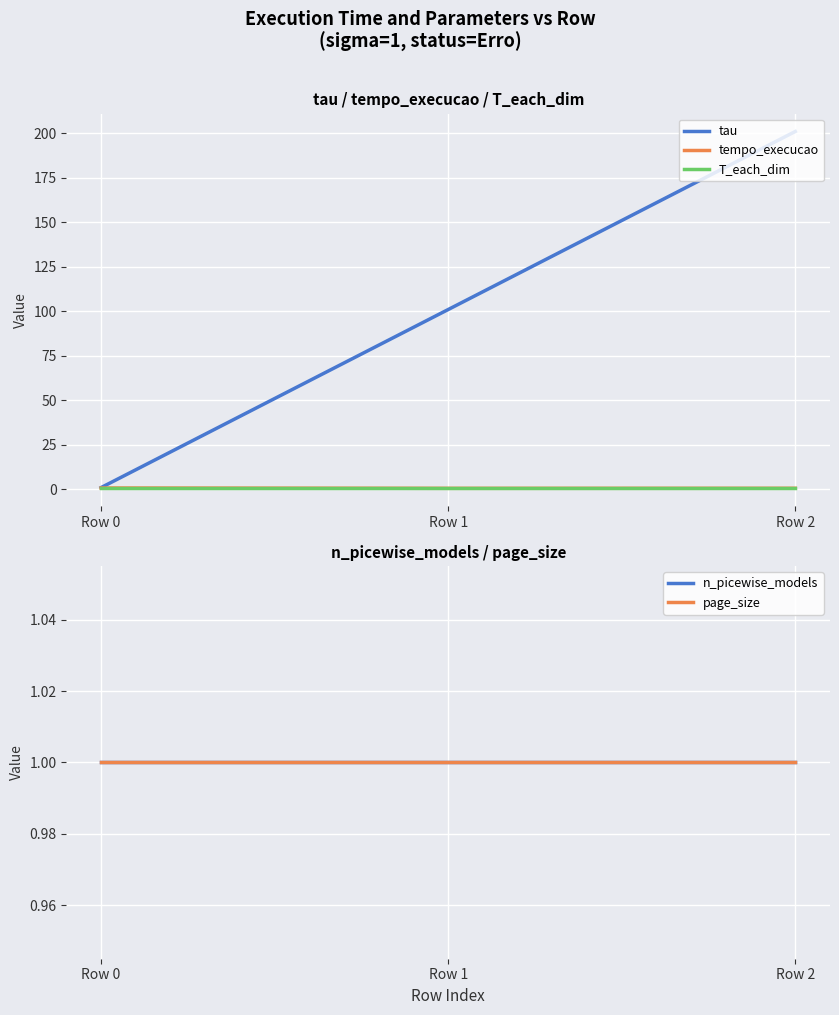

How many data points does each series have?

3